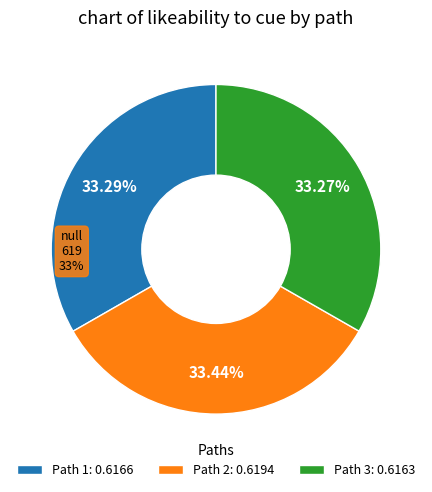

To the nearest percent, what portion does Path 3 represent?

33%